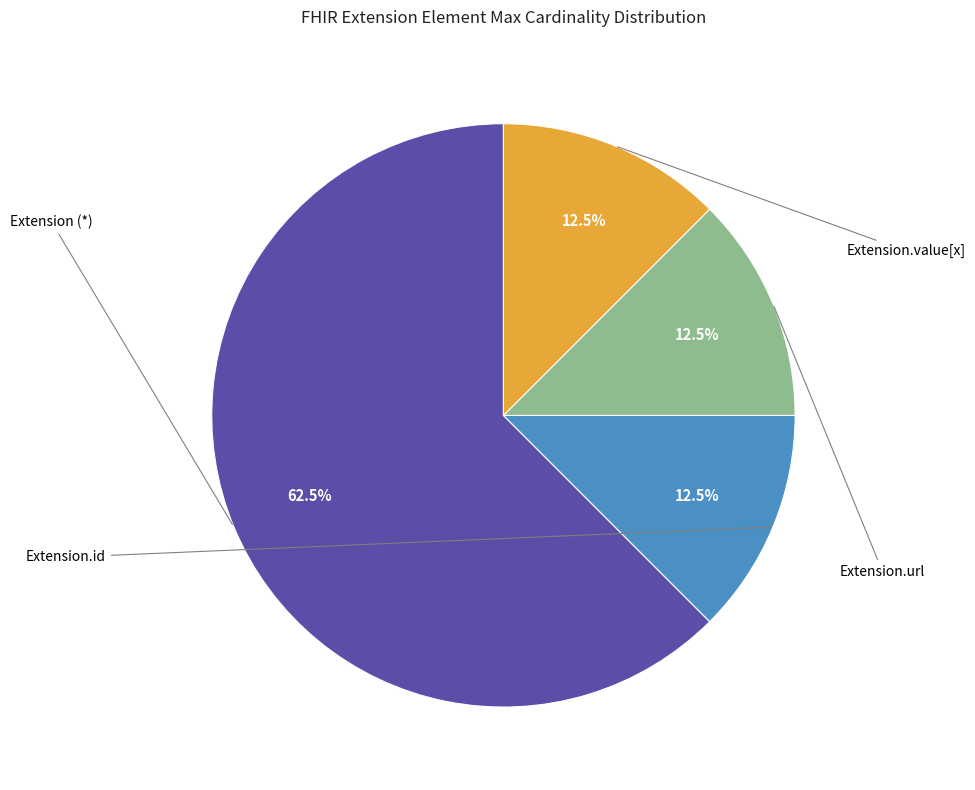

Is there any slice that represents more than half of the pie?

Yes